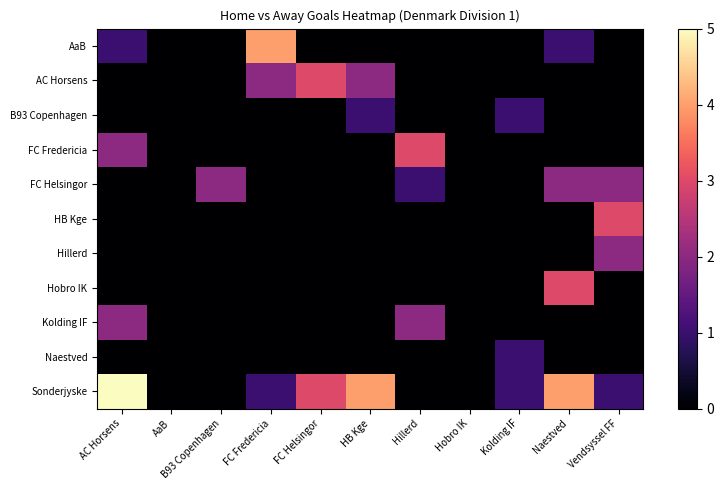

Rank the series by their maximum value, from lowest to highest.

B93 Copenhagen, Naestved, FC Helsingor, Hillerd, Kolding IF, AC Horsens, FC Fredericia, HB Kge, Hobro IK, AaB, Sonderjyske